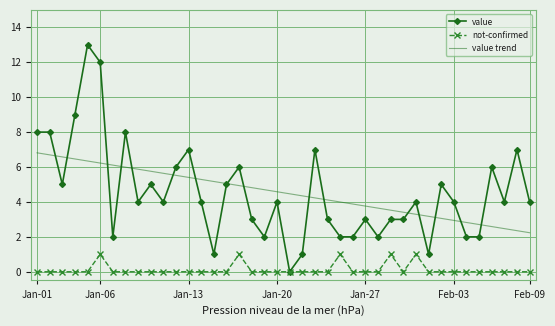

Which series has the largest range (max minus min)?

value